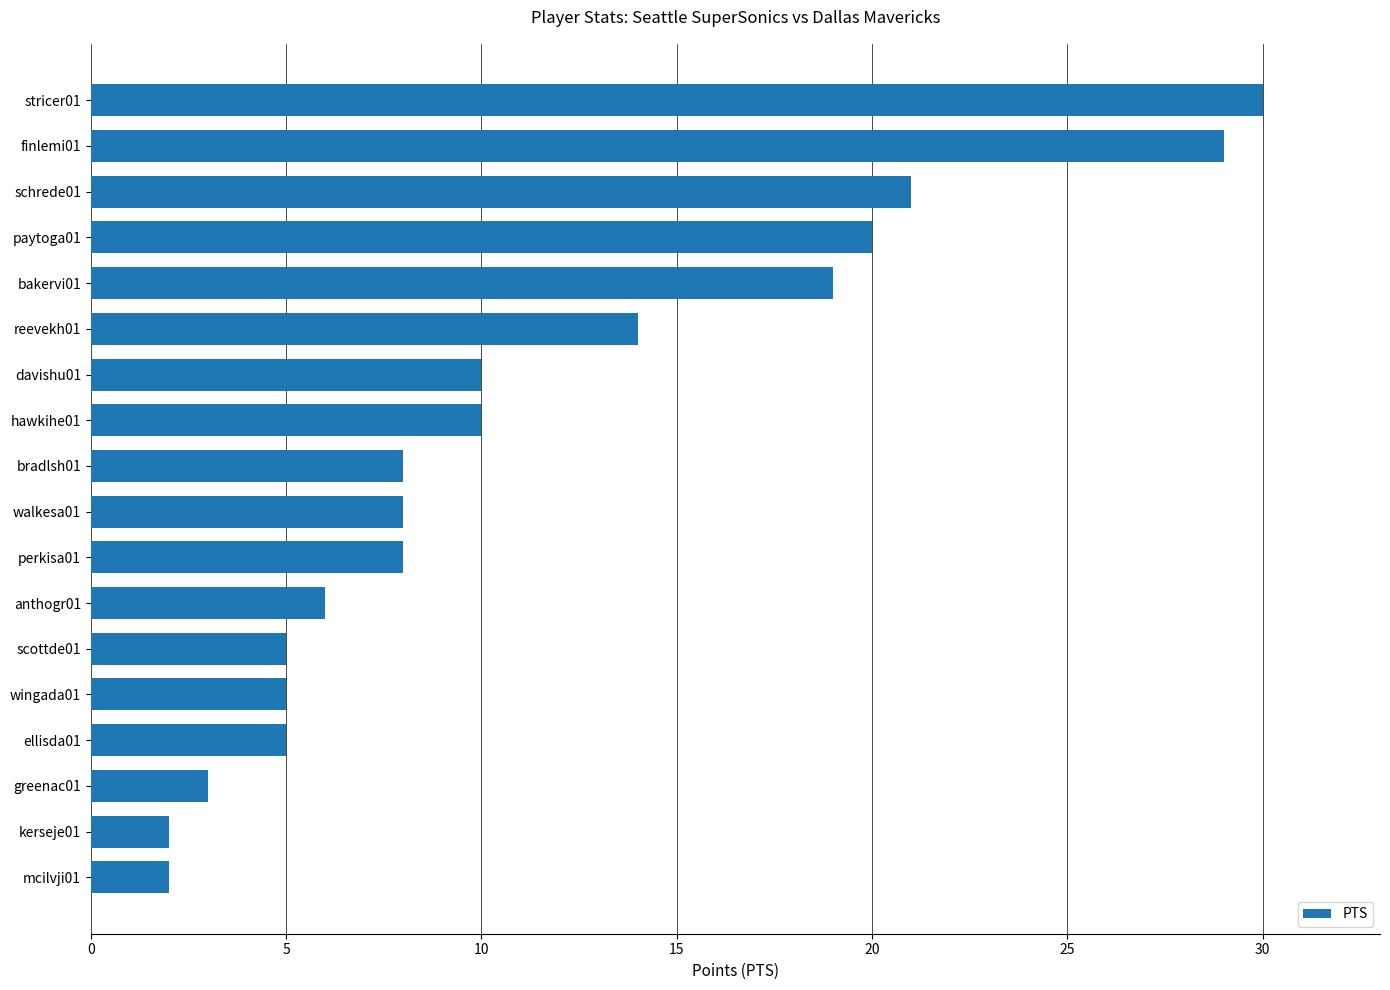

Reading top to bottom, transcribe all the data shown in this chart.

30	29	21	20	19	14	10	10	8	8	8	6	5	5	5	3	2	2